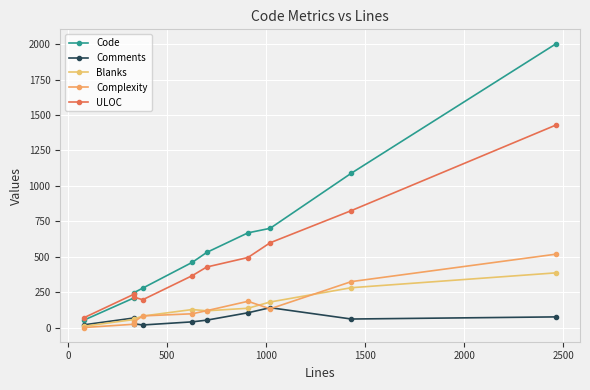

What are all the series names shown in the legend?

Code, Comments, Blanks, Complexity, ULOC